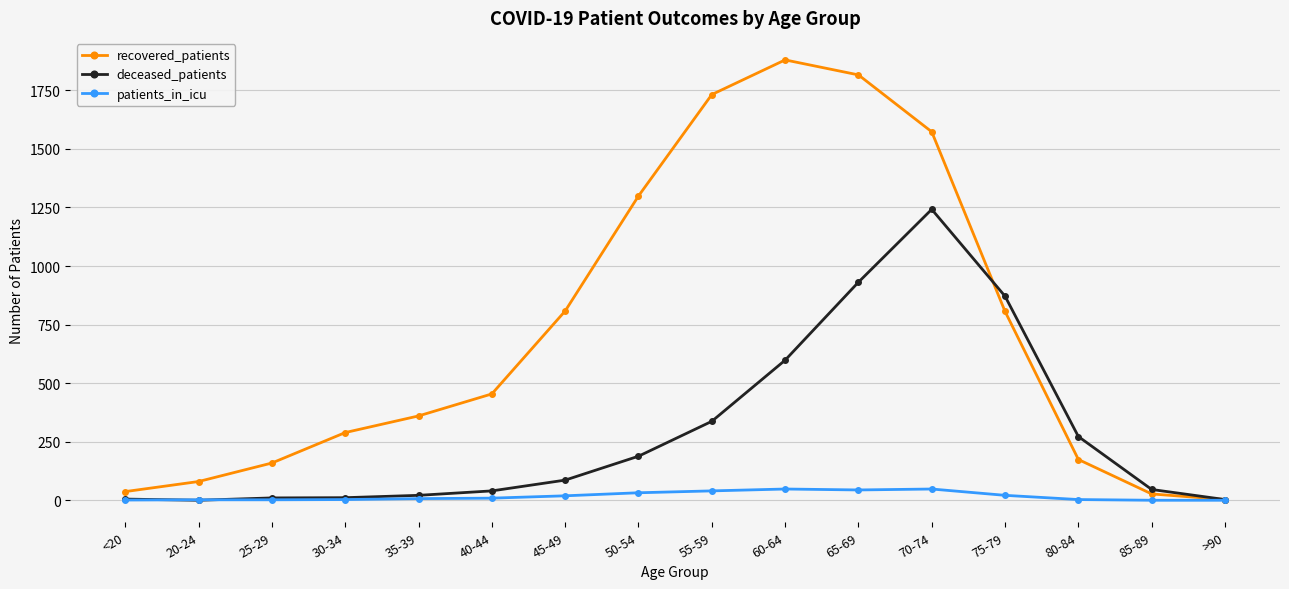

The recovered_patients series shows 808 at 45-49. True or false?

True